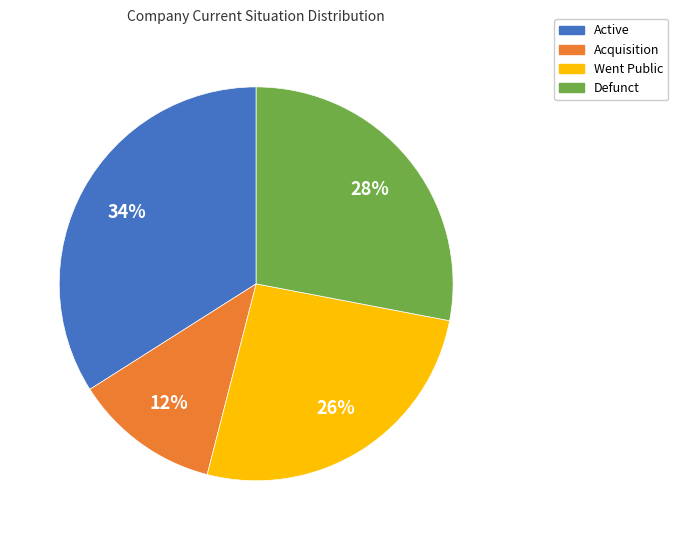

Which slice is the largest?

Active